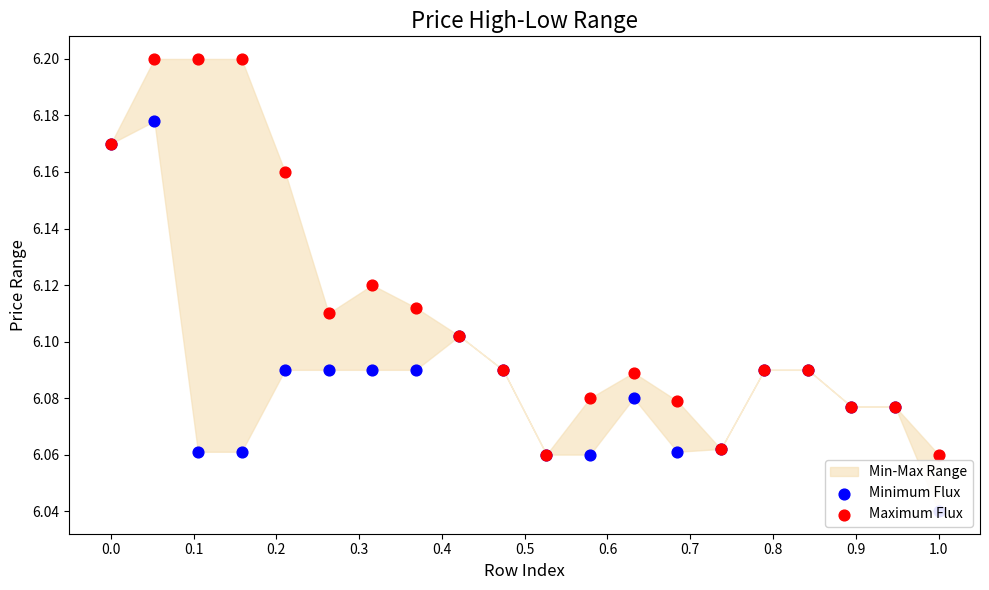

Which series contains the lowest Y value?

Minimum Flux